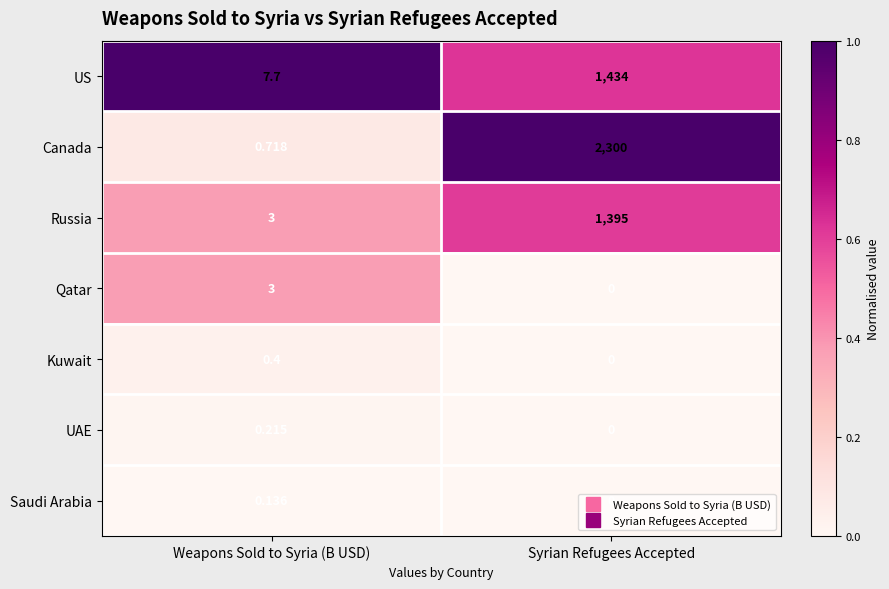

At which category is the sum across all series the highest?

Syrian Refugees Accepted